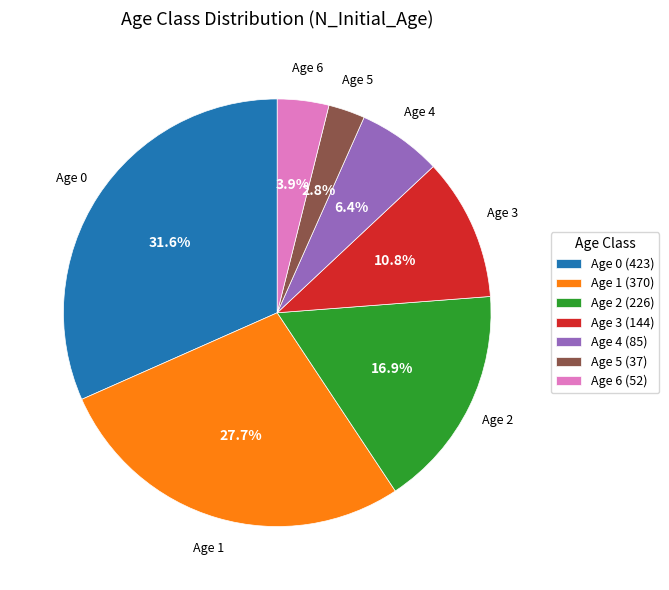

True or false: Age 1 accounts for 13% of the total.

False